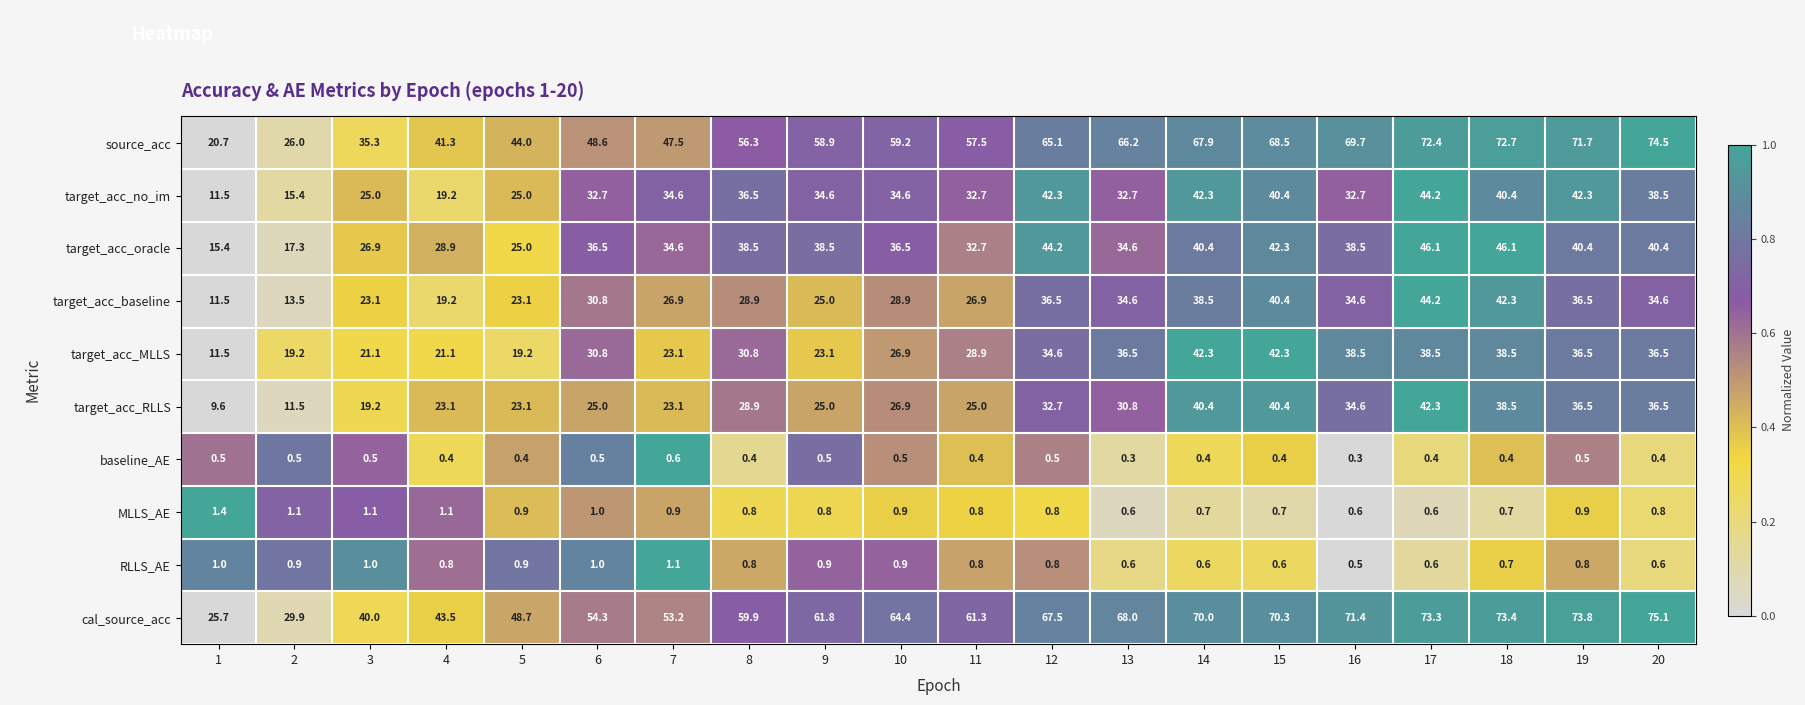

Count the number of data series in this chart.

10